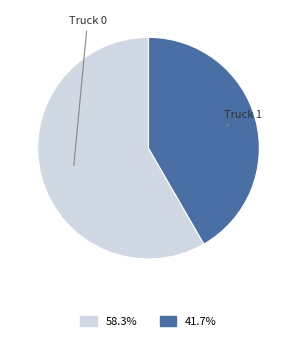

Between Truck 1 and Truck 0, which is larger?

Truck 0